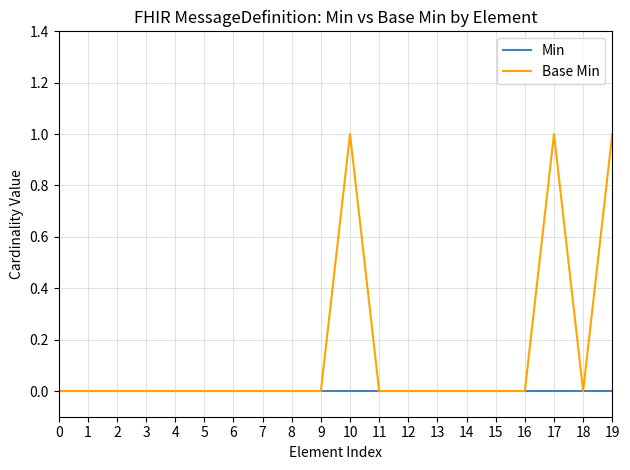

Reading left to right, extract all data points from this chart.

Min: 0=0	1=0	2=0	3=0	4=0	5=0	6=0	7=0	8=0	9=0	10=0	11=0	12=0	13=0	14=0	15=0	16=0	17=0	18=0	19=0
Base Min: 0=0	1=0	2=0	3=0	4=0	5=0	6=0	7=0	8=0	9=0	10=1	11=0	12=0	13=0	14=0	15=0	16=0	17=1	18=0	19=1